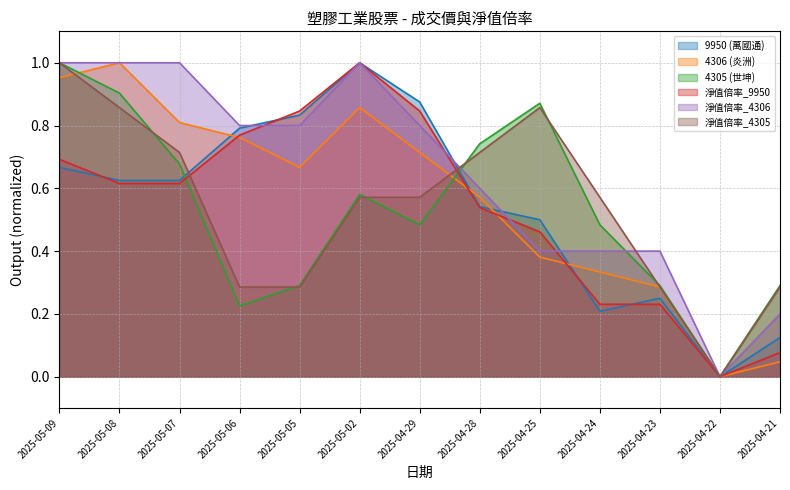

What is the label of the 12th point from the right?

2025-05-08